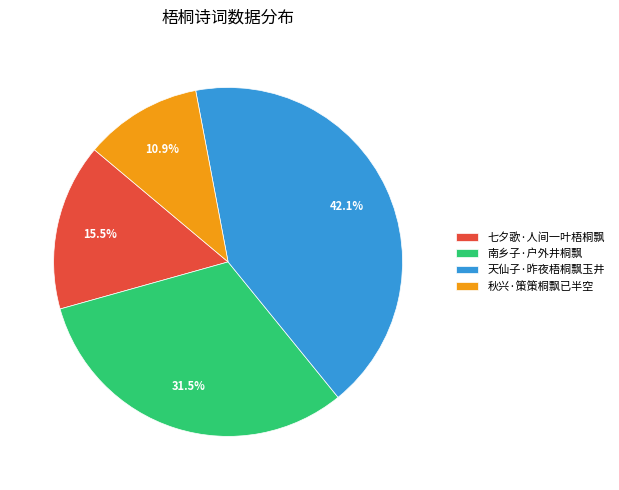

The 秋兴·策策桐飘已半空 slice represents 1% of the pie. True or false?

False